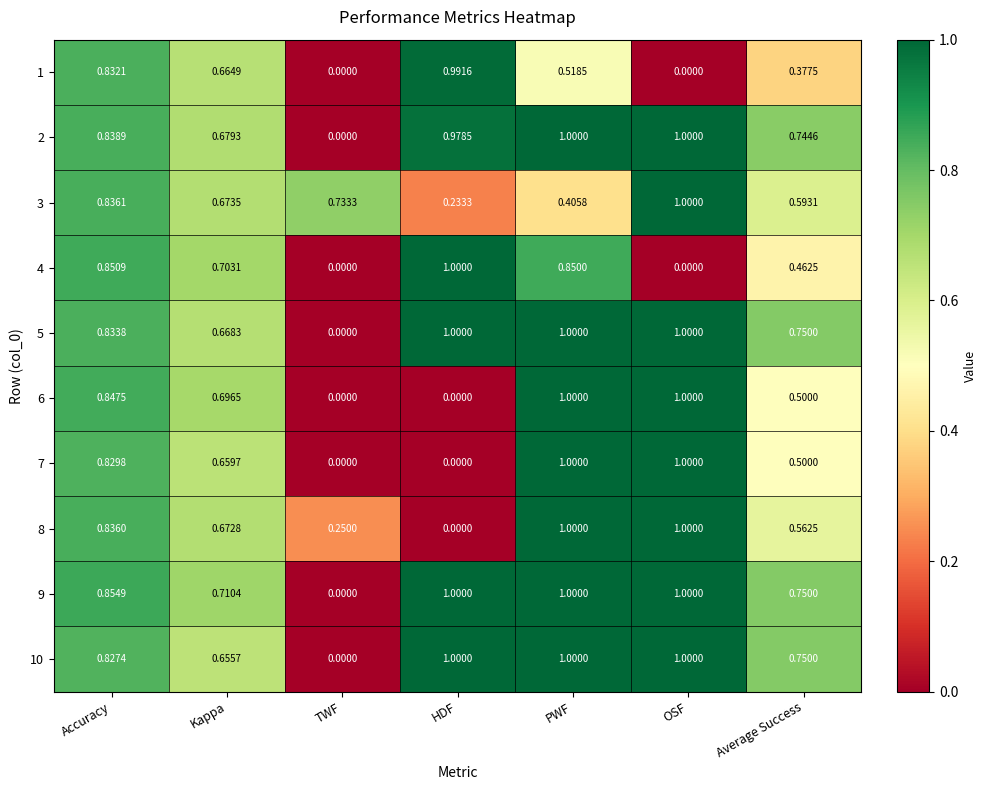

At which category is the sum across all series the highest?

PWF